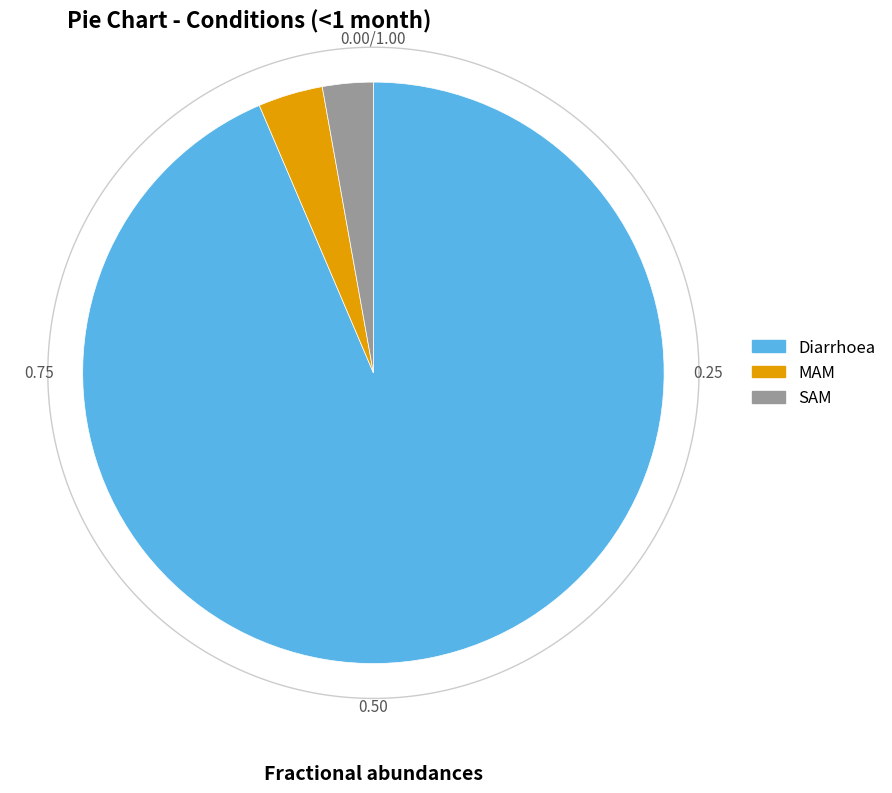

Rank the categories by value from lowest to highest.

SAM, MAM, Diarrhoea